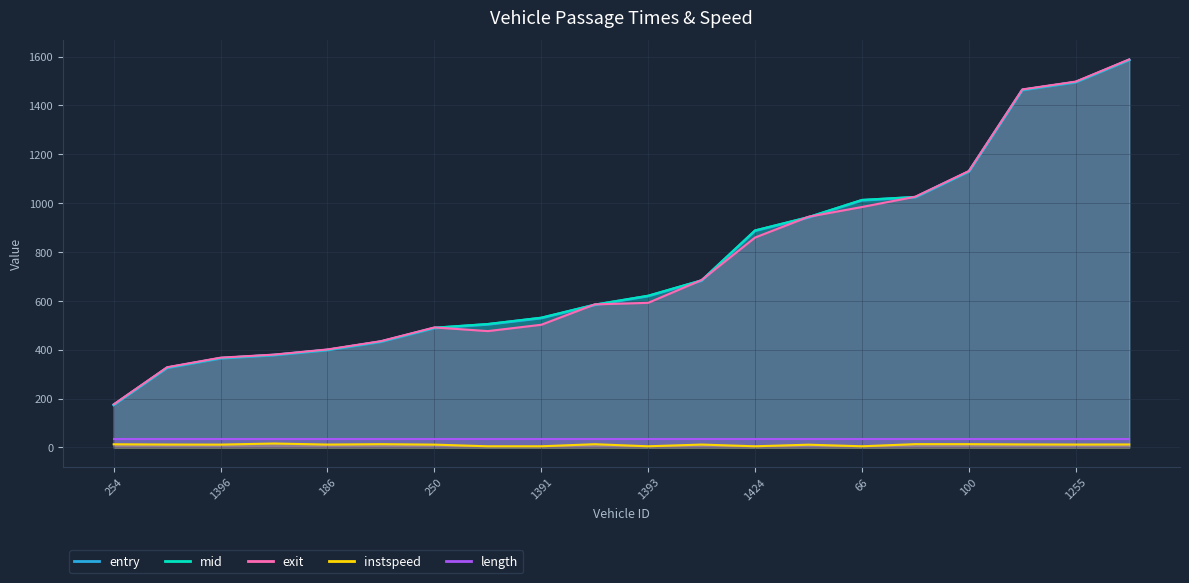

True or false: instspeed has more than 1 interior local peaks.

True